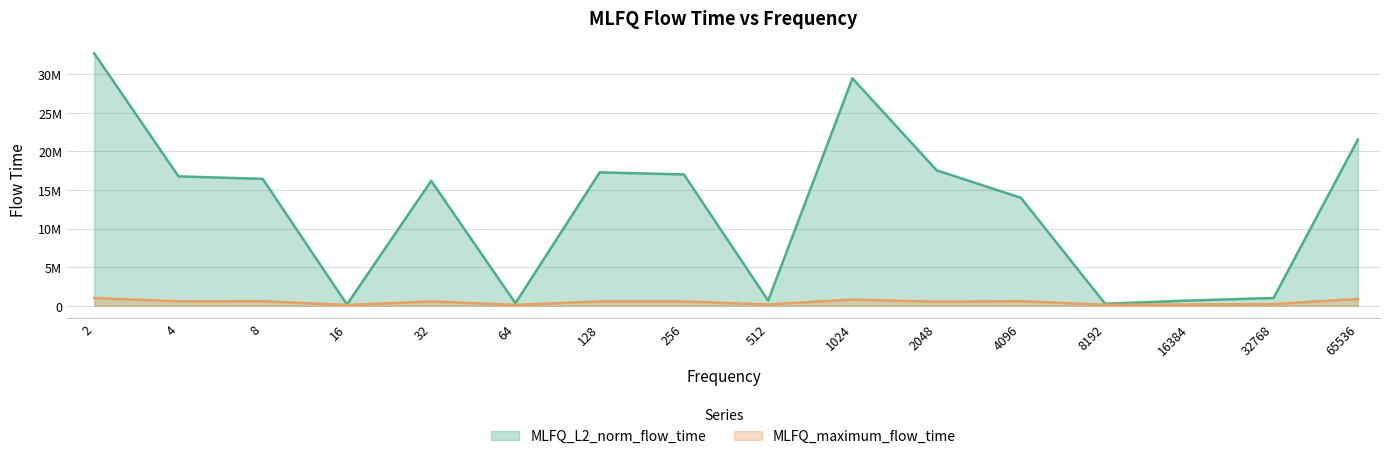

At which label does MLFQ_maximum_flow_time reach its minimum?

16